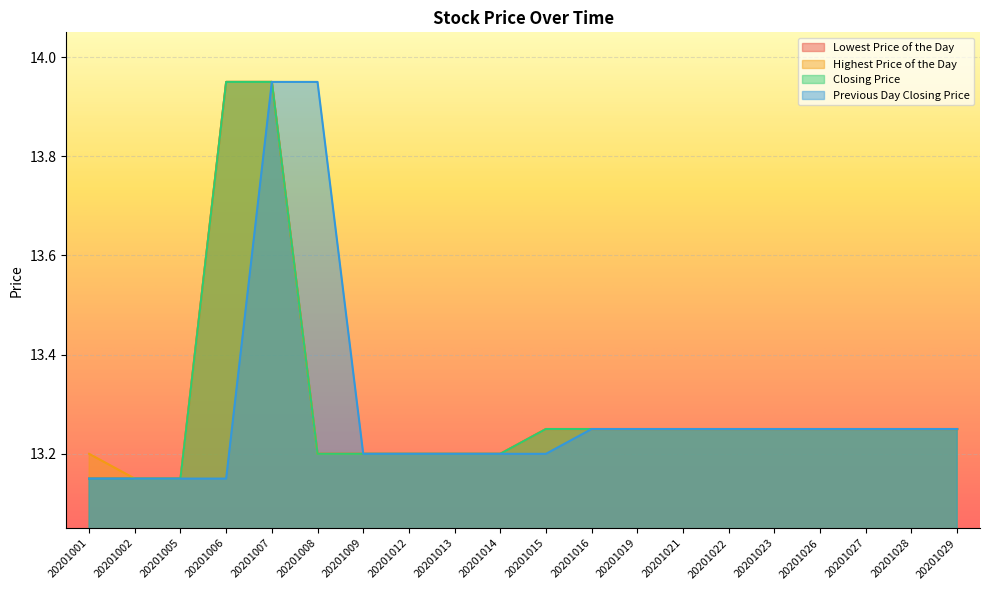

Which series has the largest range (max minus min)?

Lowest Price of the Day